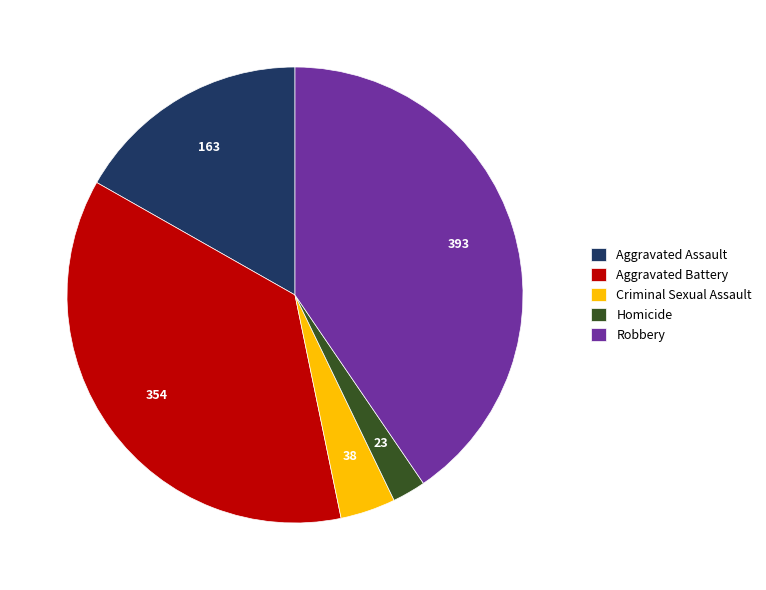

Does any single category account for the majority?

No